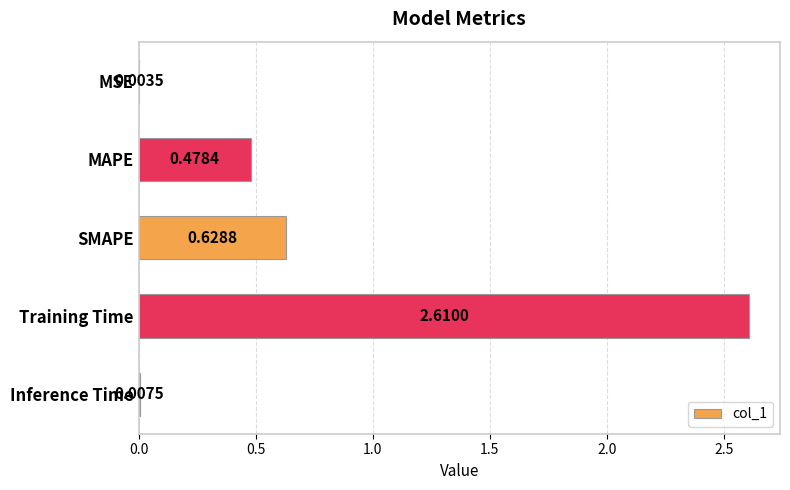

Between SMAPE and Inference Time, which is larger?

SMAPE